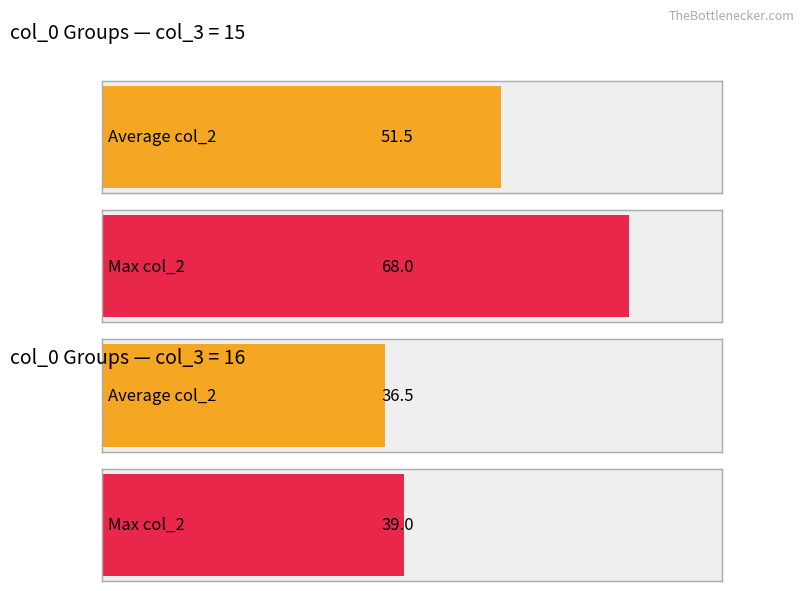

Does the chart contain any negative values?

No